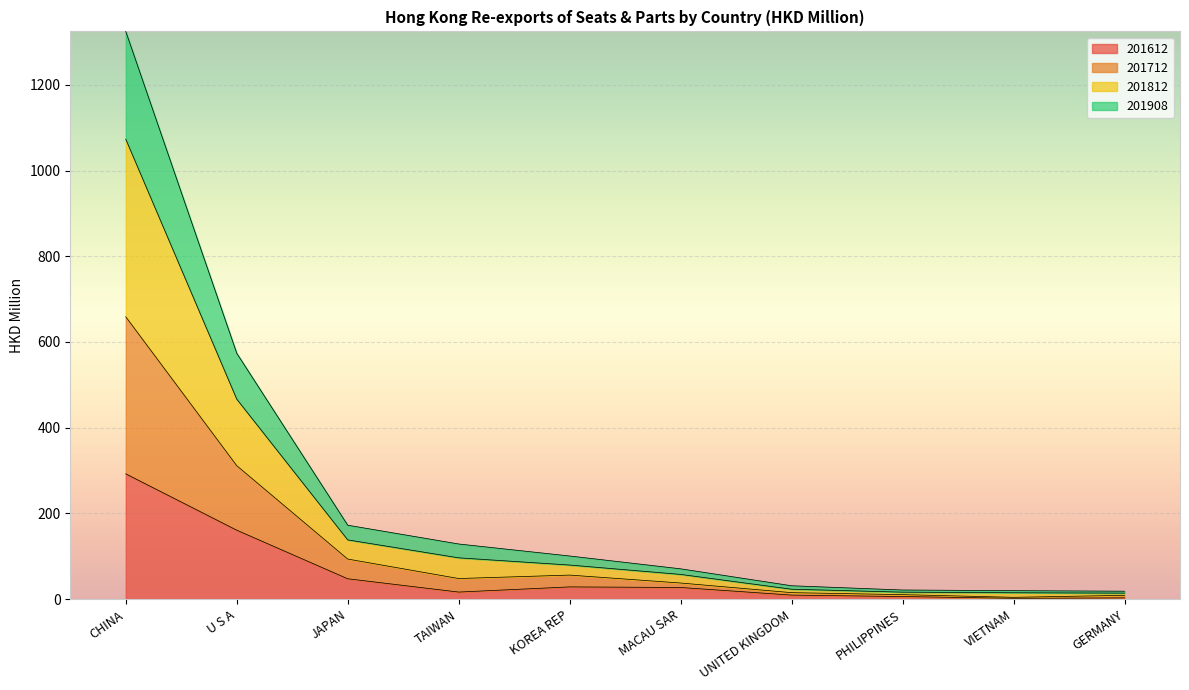

What is the highest value of the 201612 series?

292.4